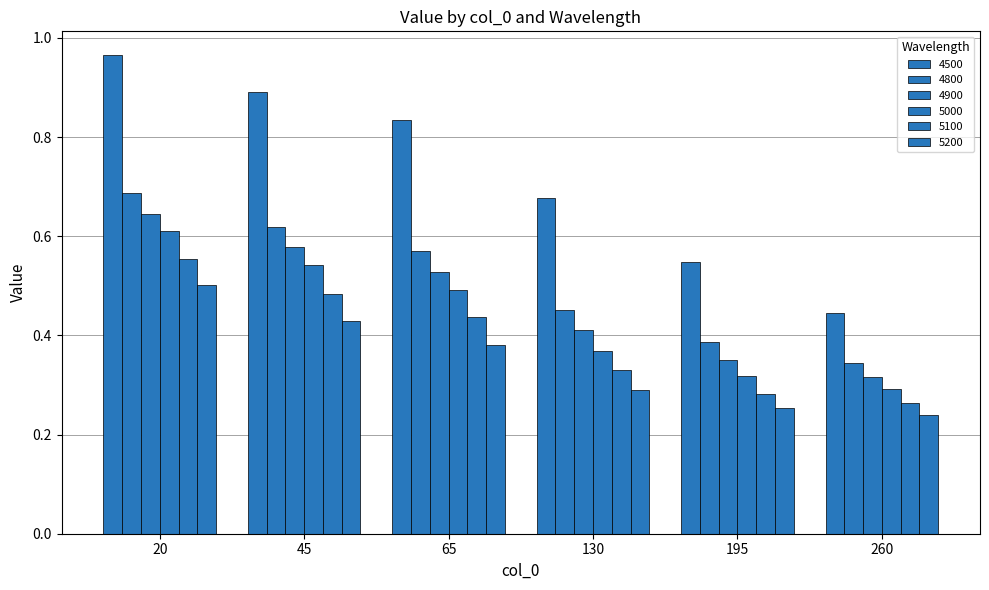

How many series are shown in this chart?

6